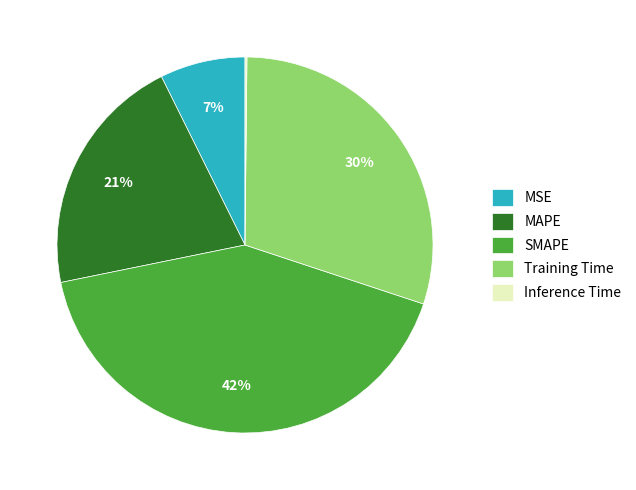

Is there any slice that represents more than half of the pie?

No